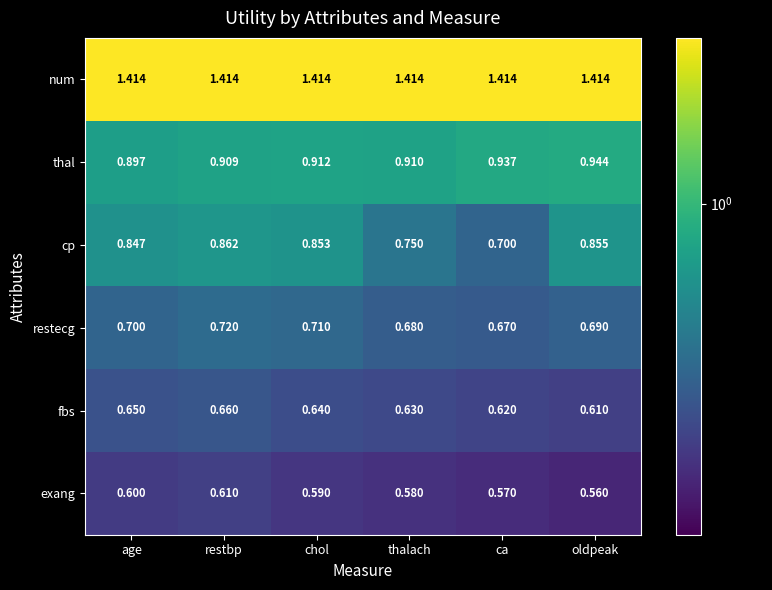

At which label is fbs closest to 0?

oldpeak